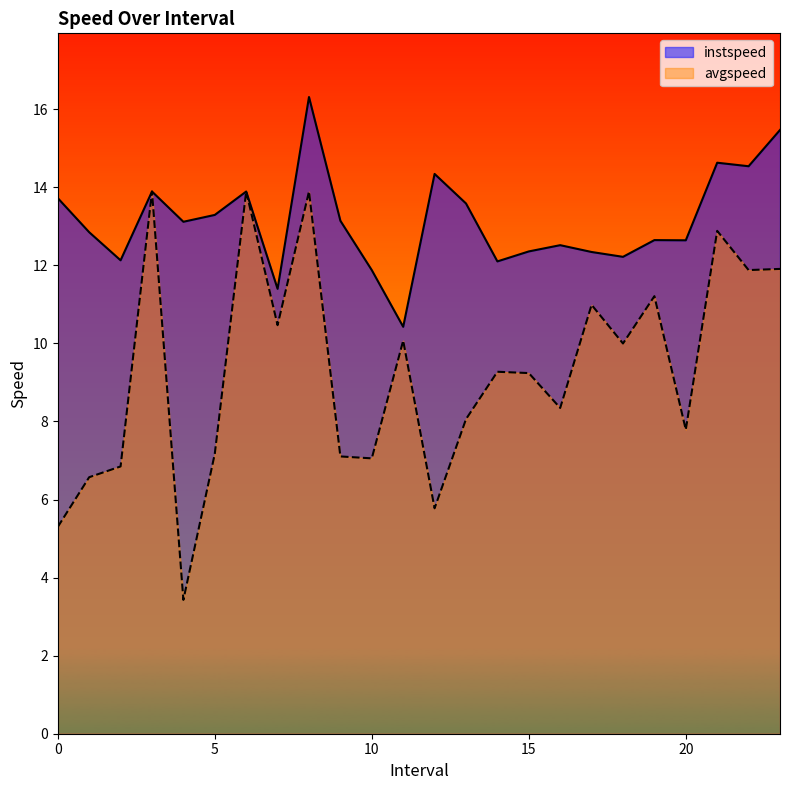

True or false: instspeed has a value of 16.4 at 11.0.

False